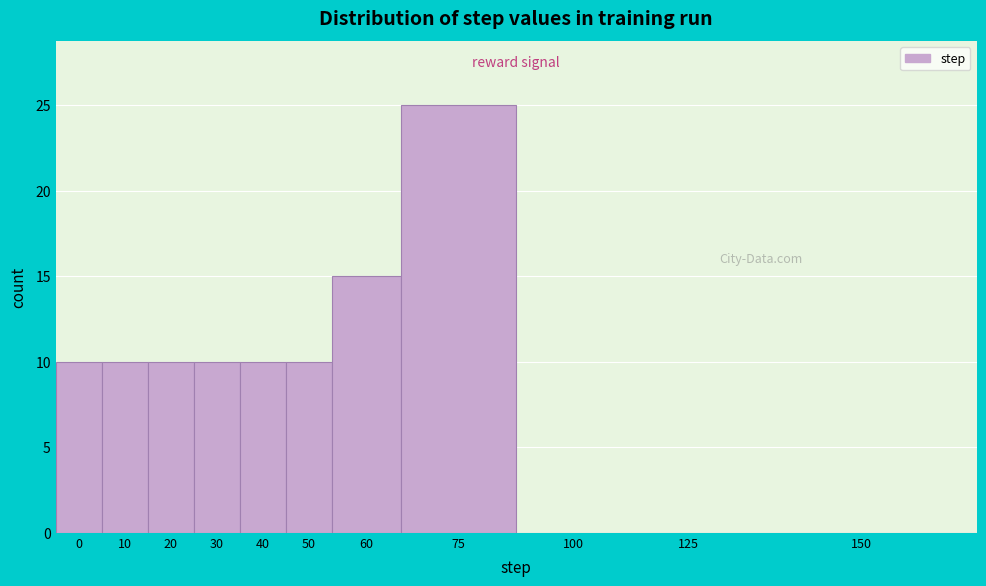

Reading right to left, extract all data points from this chart.

150=0	125=0	100=0	75=25	60=15	50=10	40=10	30=10	20=10	10=10	0=10